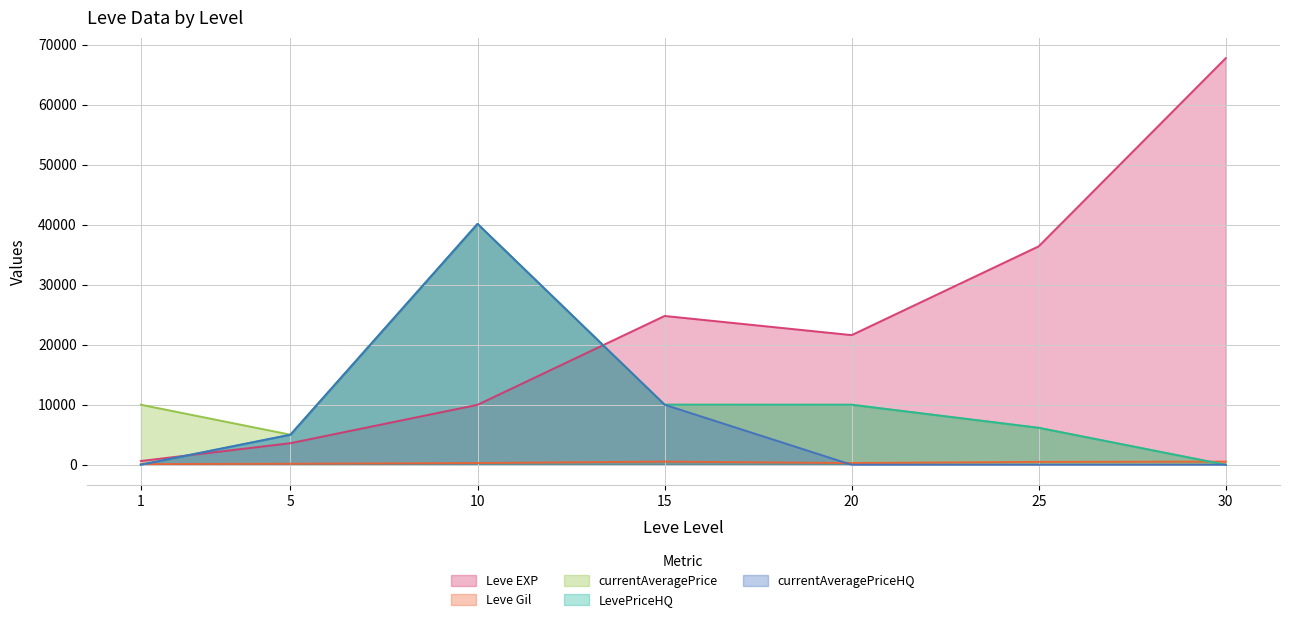

True or false: Leve EXP and Leve Gil intersect in this chart.

False